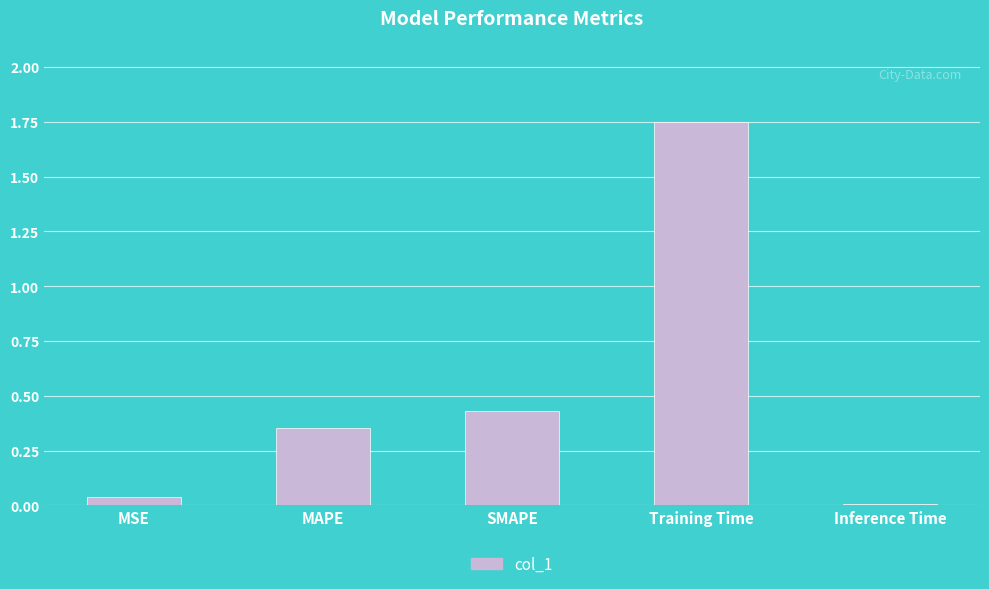

How many distinct data groups are displayed?

1